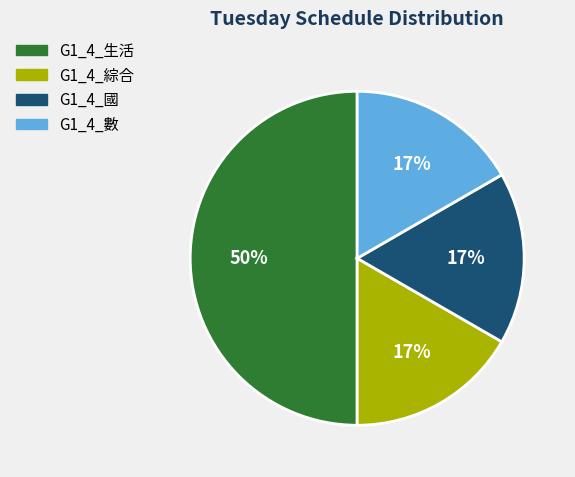

To the nearest percent, what is the difference between the largest and smallest slice percentages?

33%